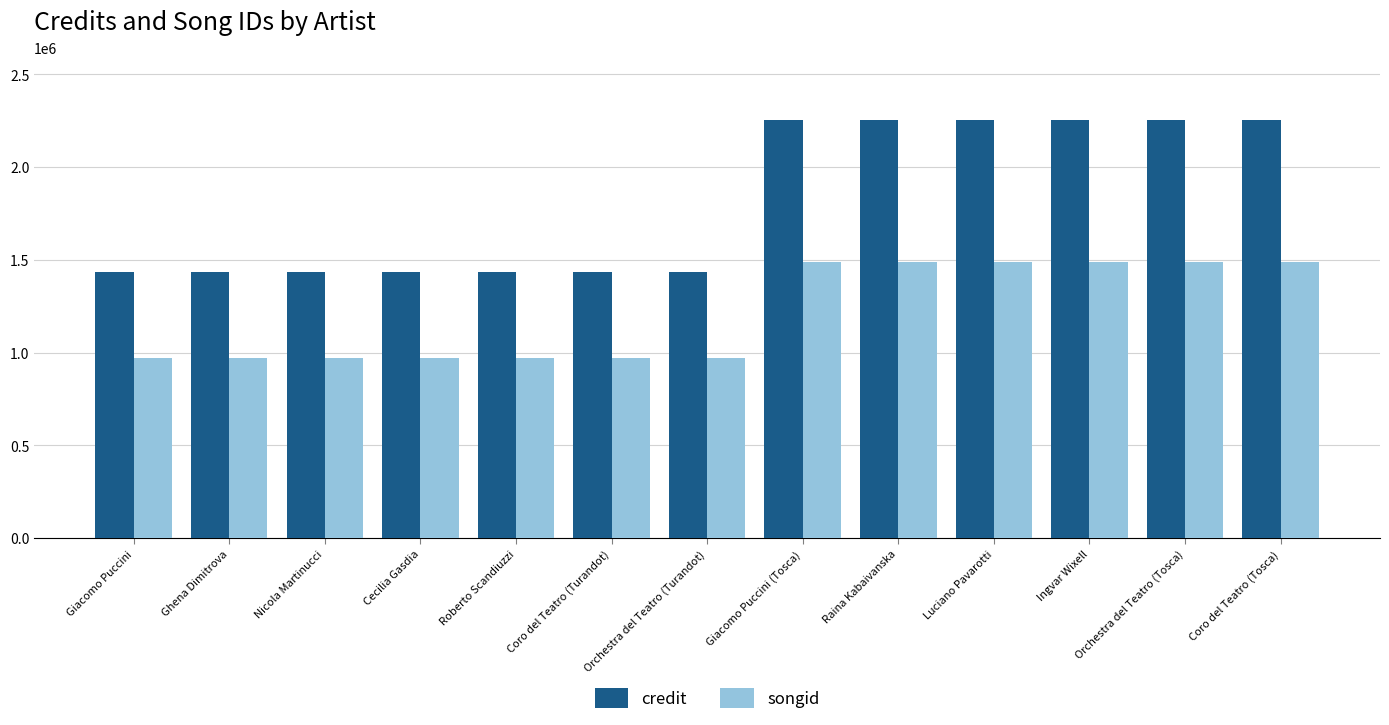

How many bars are there in total?

26